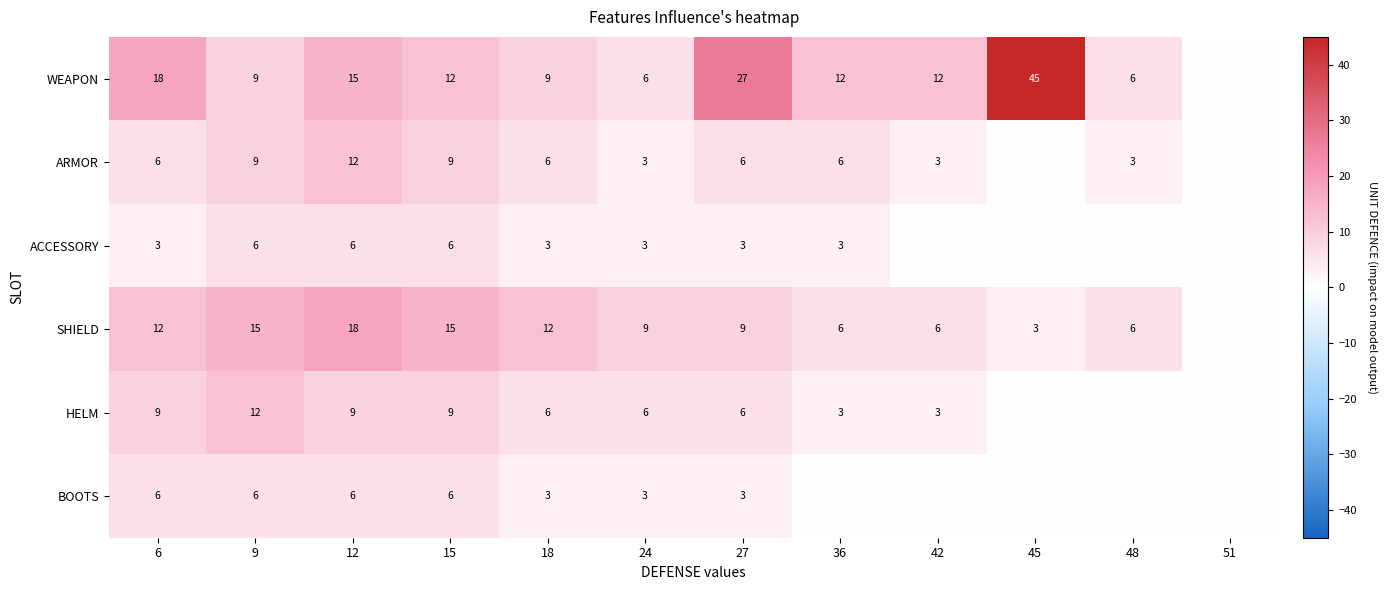

What is the difference between the highest and lowest values at 24?

6